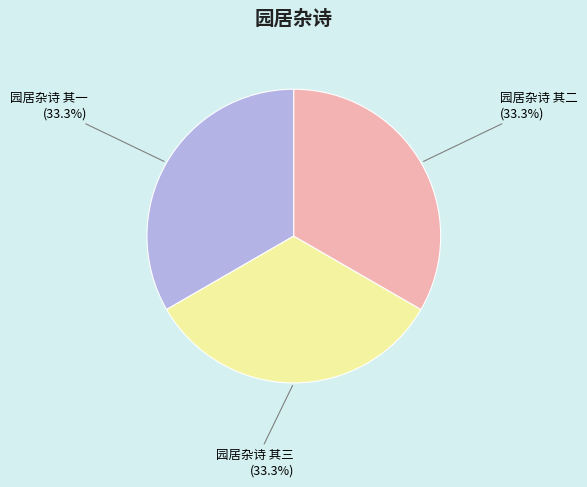

What is the total percentage of 园居杂诗 其二 and 园居杂诗 其三?

66.7%